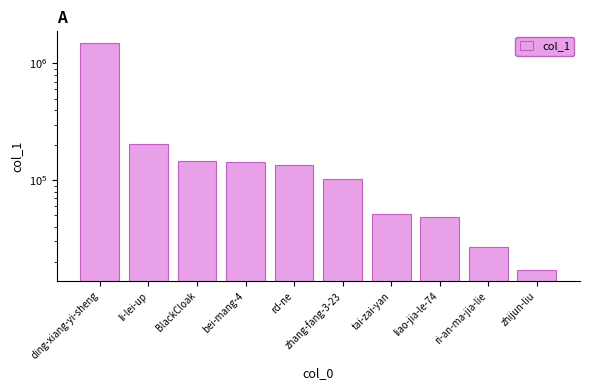

What is the minimum value shown in the chart?

17172